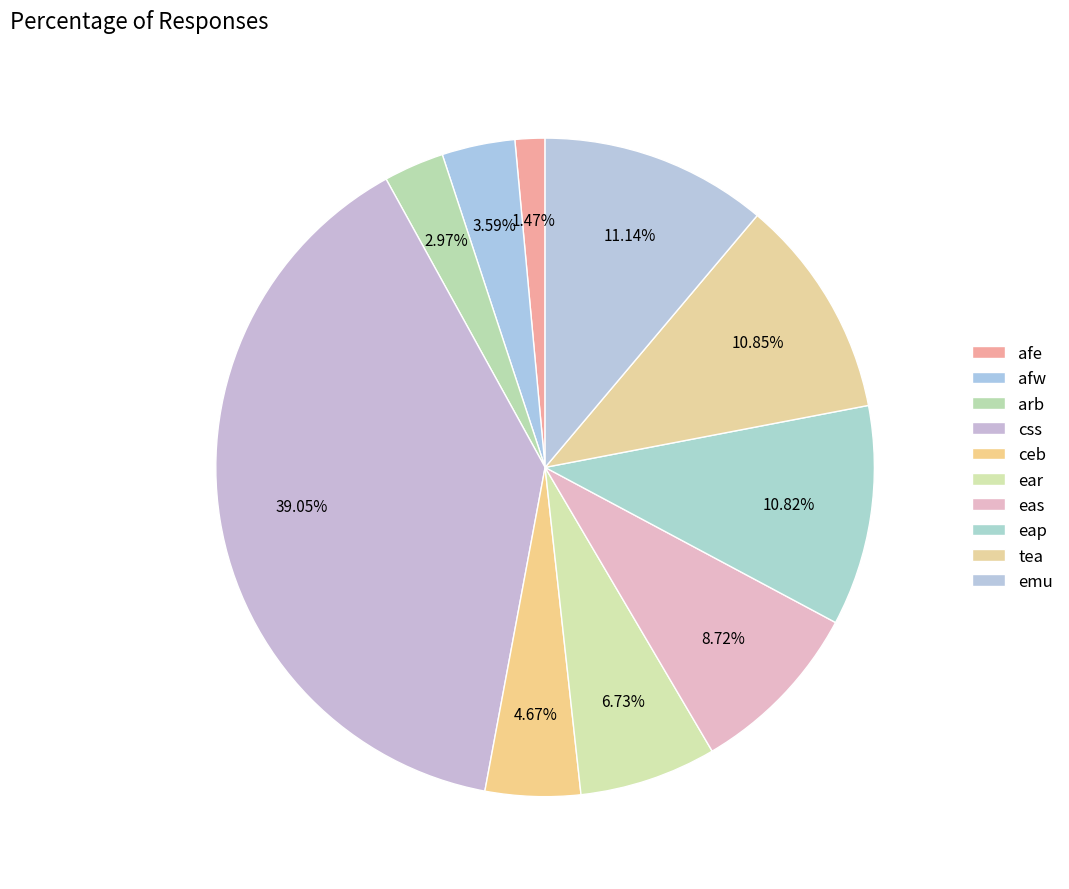

To the nearest percent, what percentage of the pie is afw?

4%